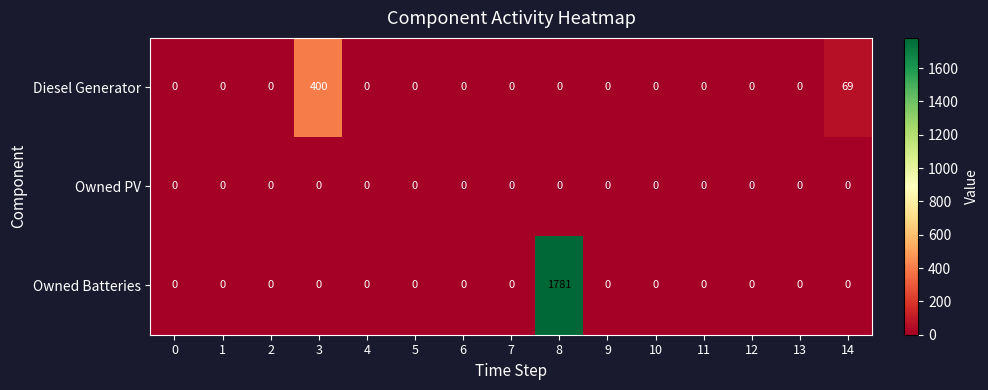

The value of Owned Batteries at 4 is 0. True or false?

True